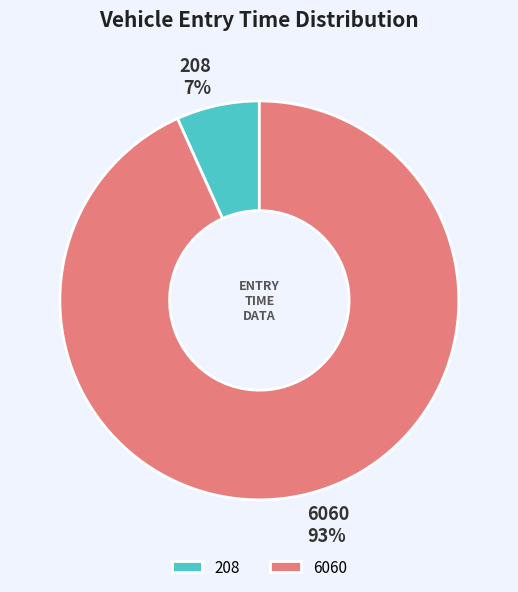

To the nearest percent, what portion does 208 represent?

7%